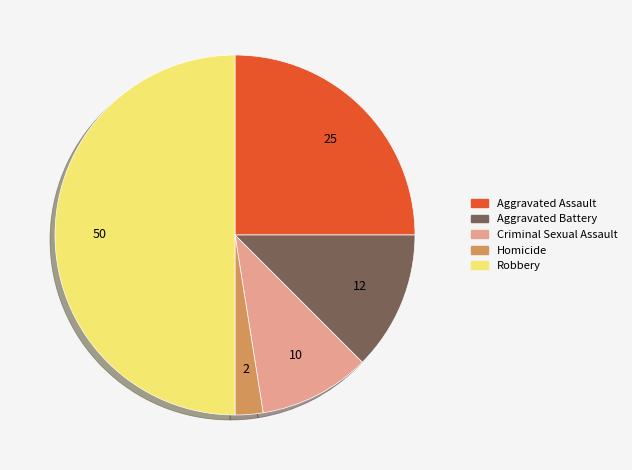

Is it true that Aggravated Assault is 25% of the pie?

True